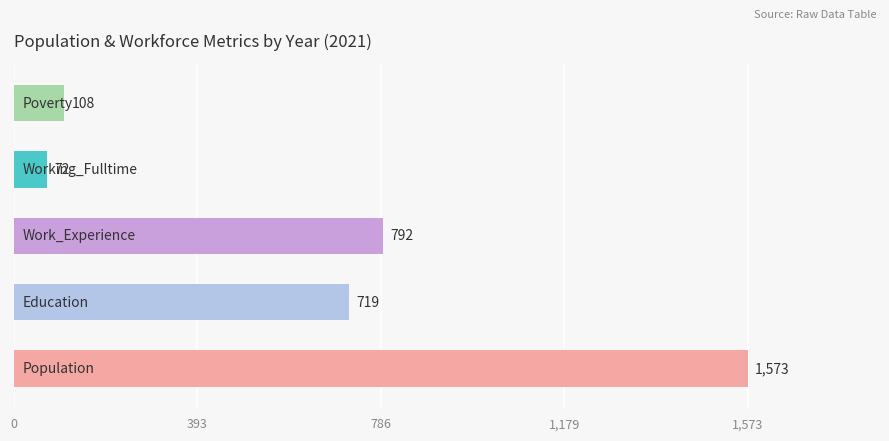

Reading bottom to top, list all the values displayed in this chart.

1573	719	792	72	108